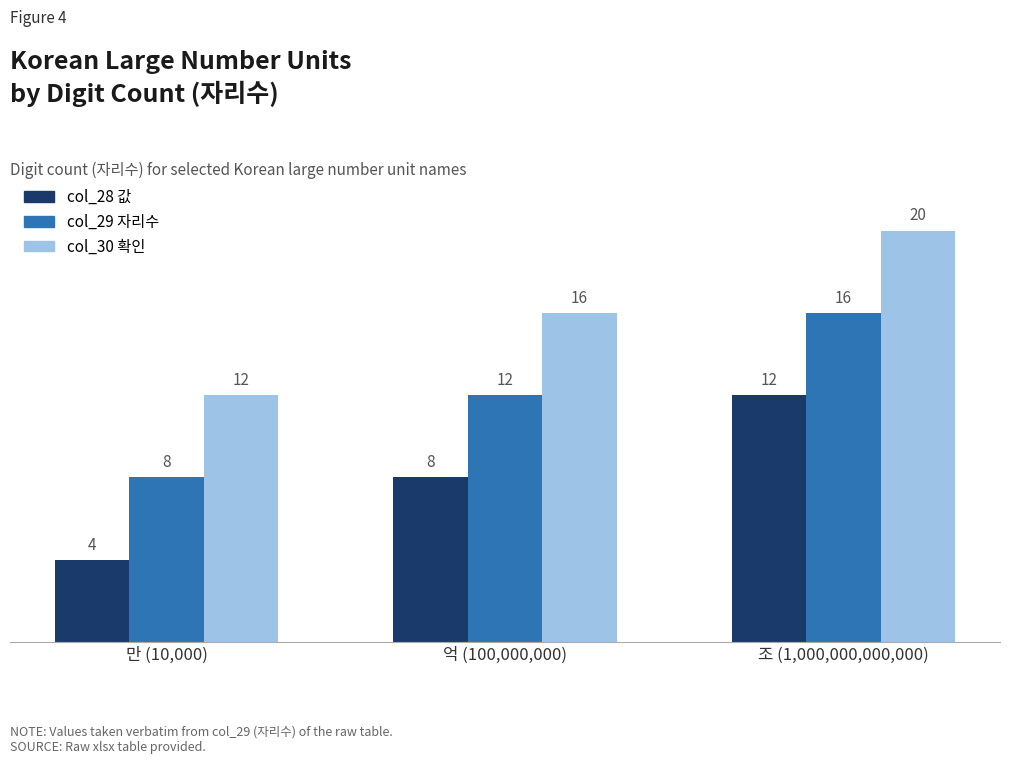

How many bars are there in each group?

3